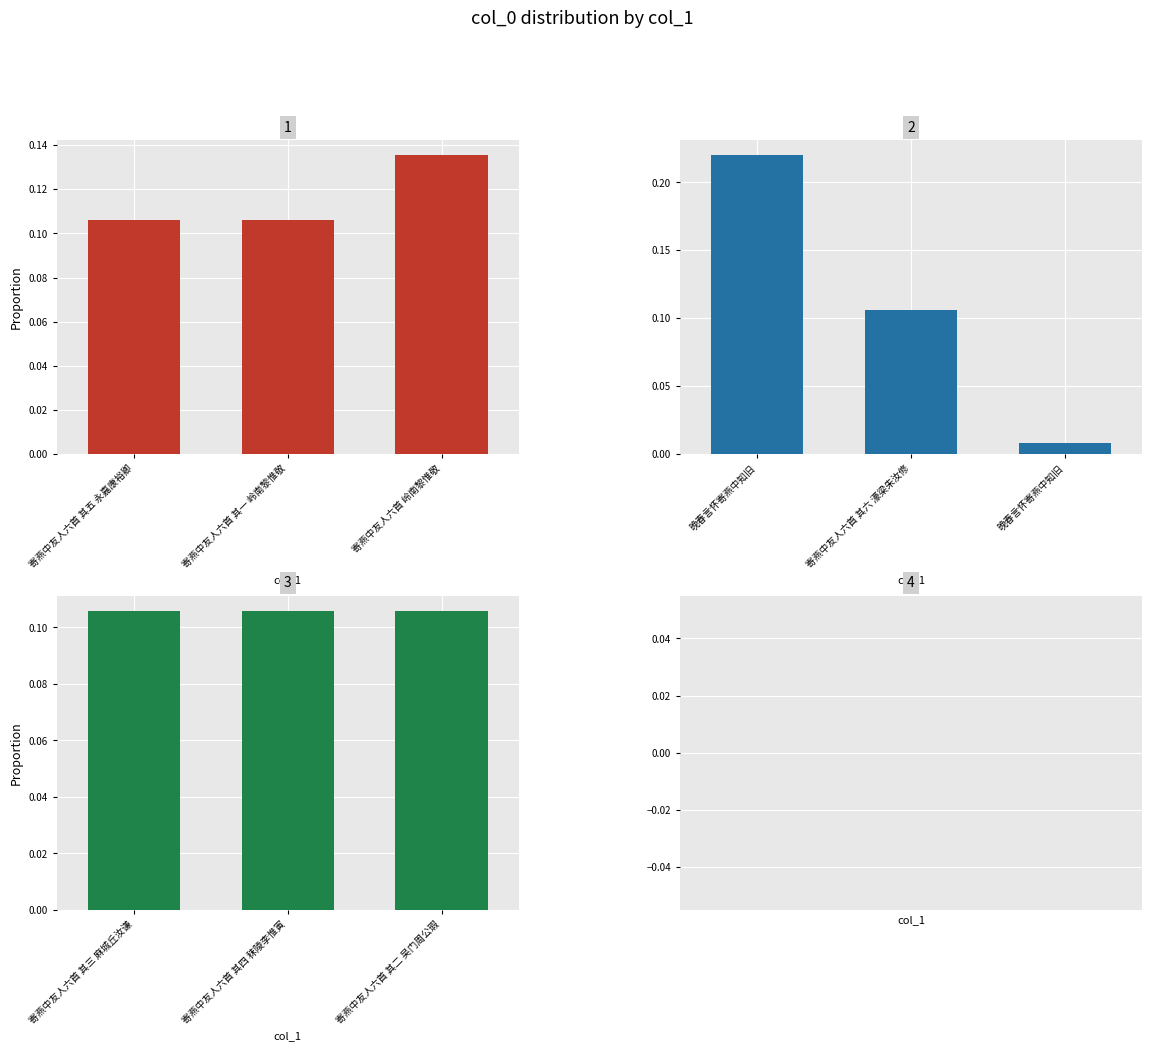

Does the chart contain stacked bars?

No